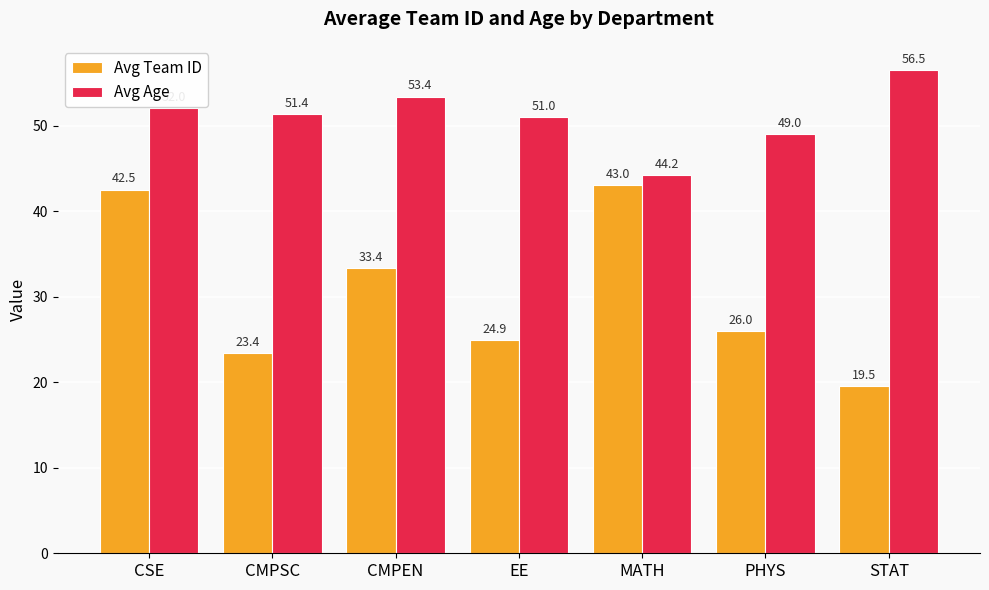

Which category has the highest value across all series?

STAT